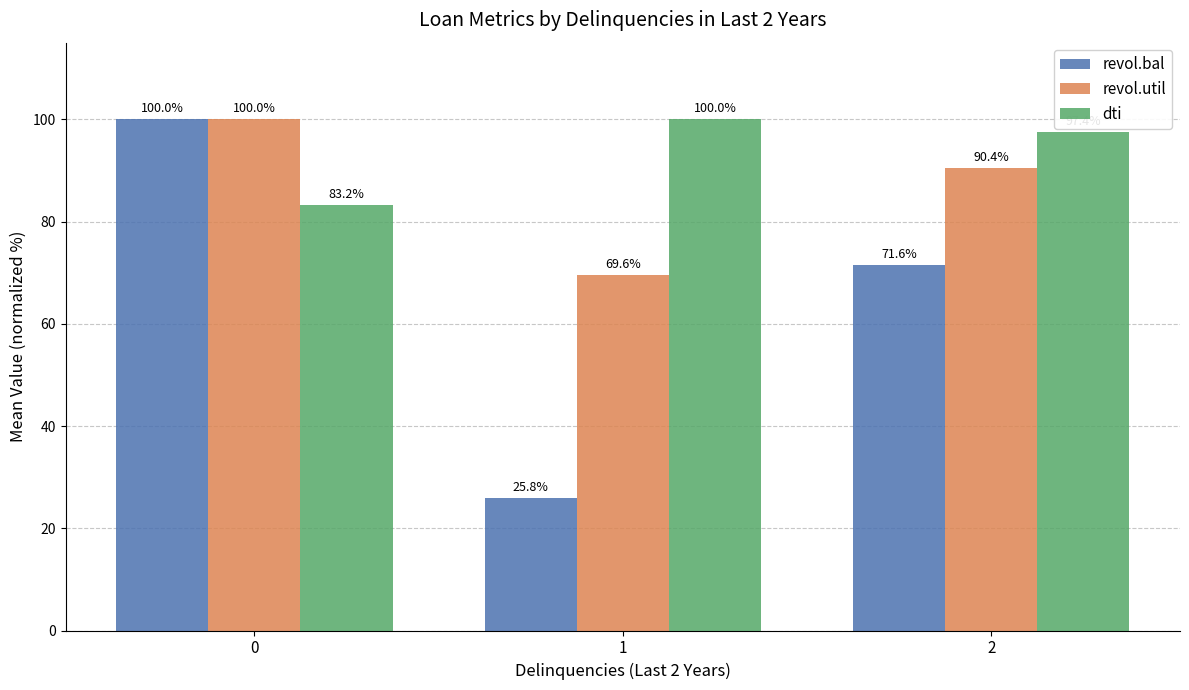

How many bars are there in total?

9